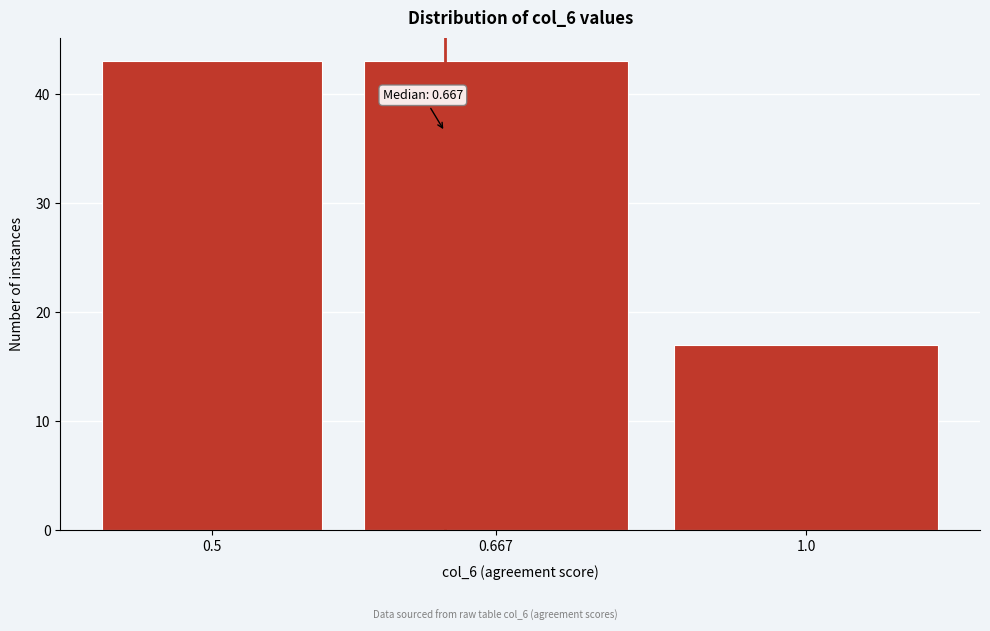

Reading left to right, extract all data points from this chart.

43	43	17